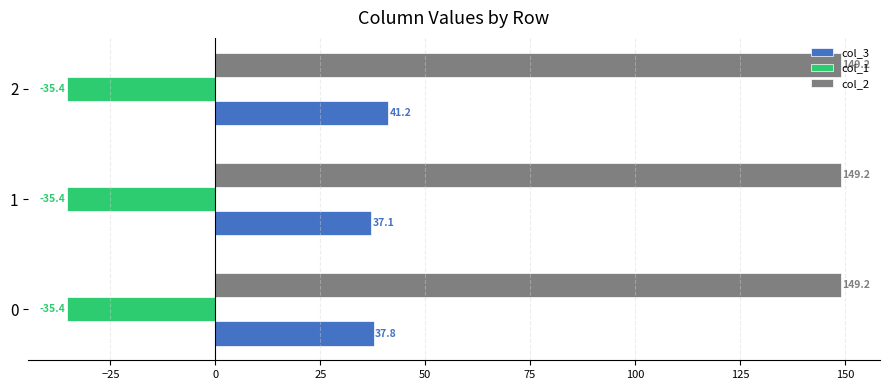

What is the greatest value displayed?

149.2